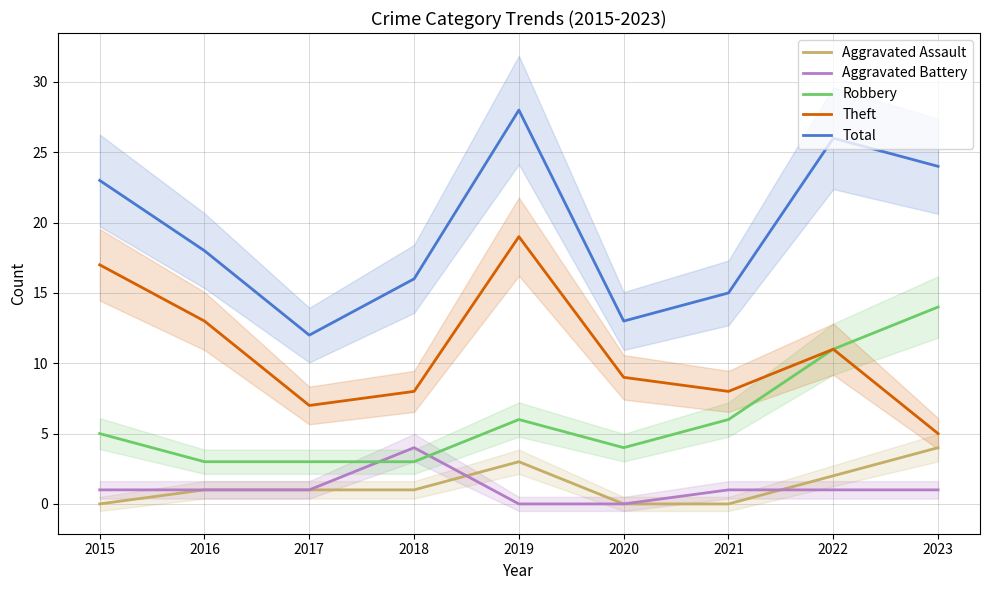

What is the sum of all Robbery values?

55